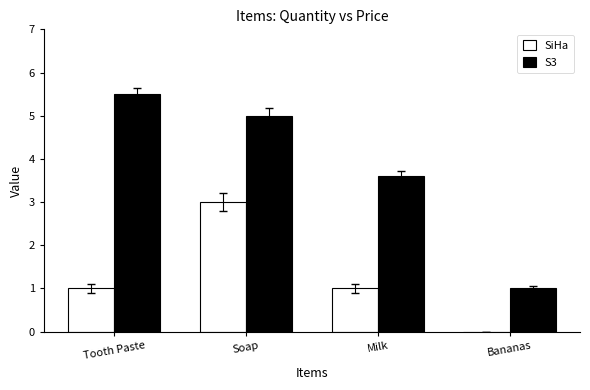

Read the S3 value at Bananas.

1.0